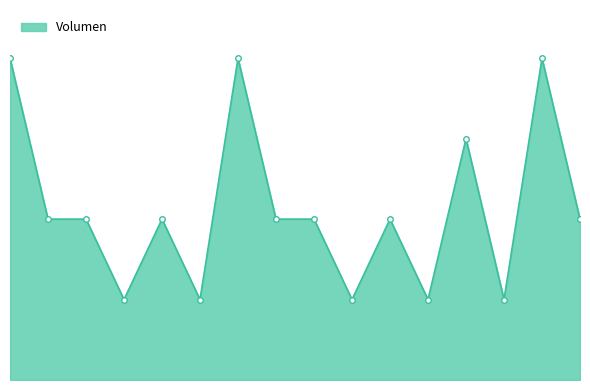

Rank the categories by value from lowest to highest.

2021-02-03, 2021-04-07, 2021-05-05, 2021-05-12, 2021-05-19, 2020-12-23, 2021-02-03, 2021-04-07, 2021-04-22, 2021-05-05, 2021-05-12, 2021-06-11, 2021-05-19, 2020-12-23, 2021-04-22, 2021-06-11